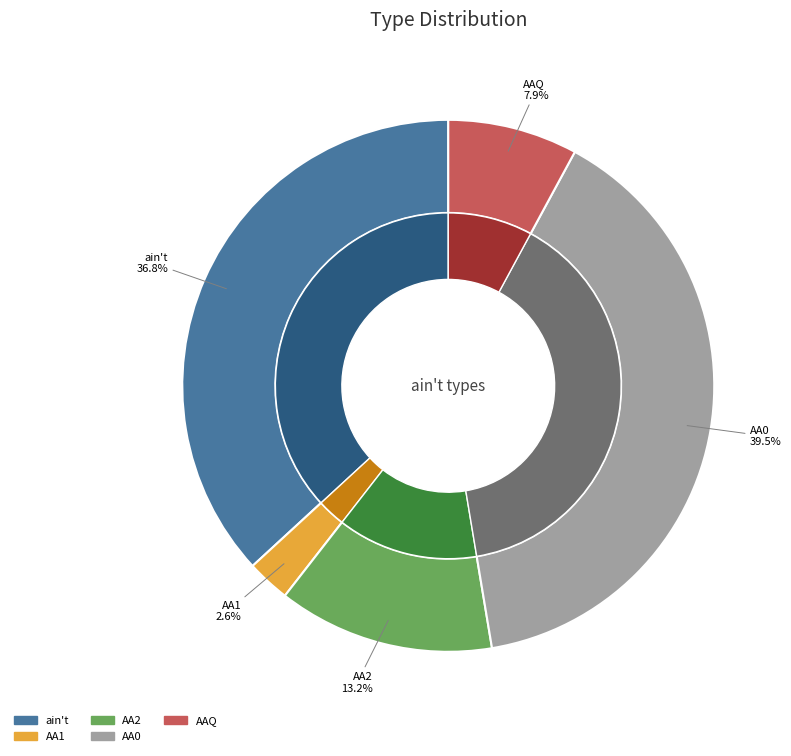

Which slice is the largest?

AA0